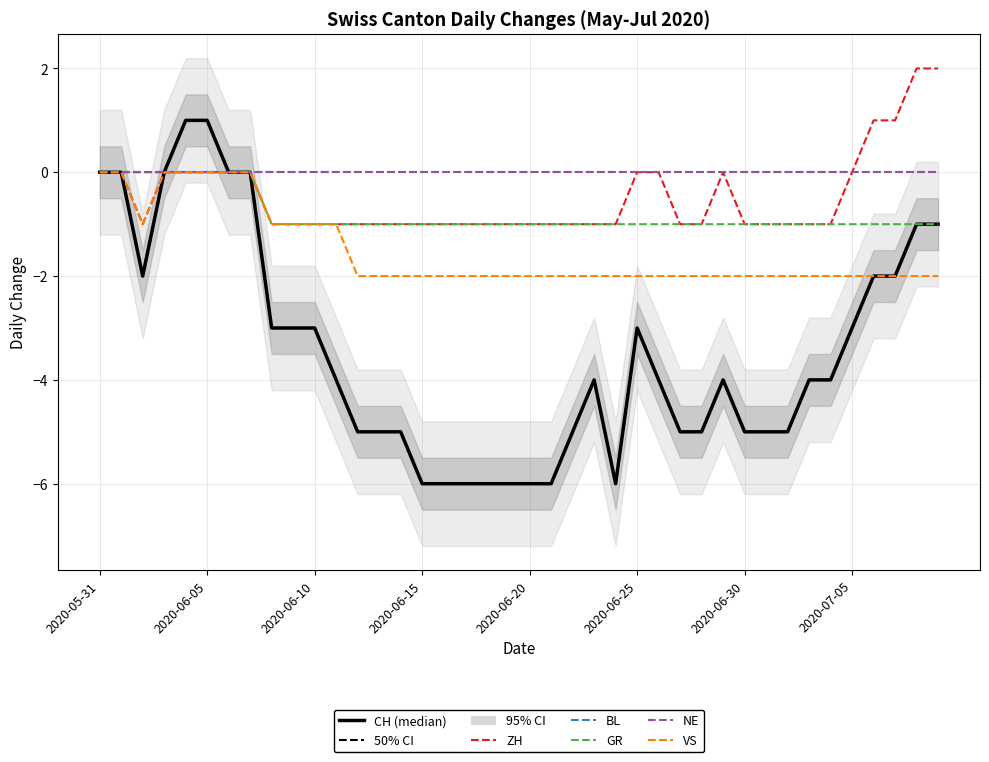

Rank the series by their maximum value, from lowest to highest.

BL, GR, NE, VS, CH, ZH